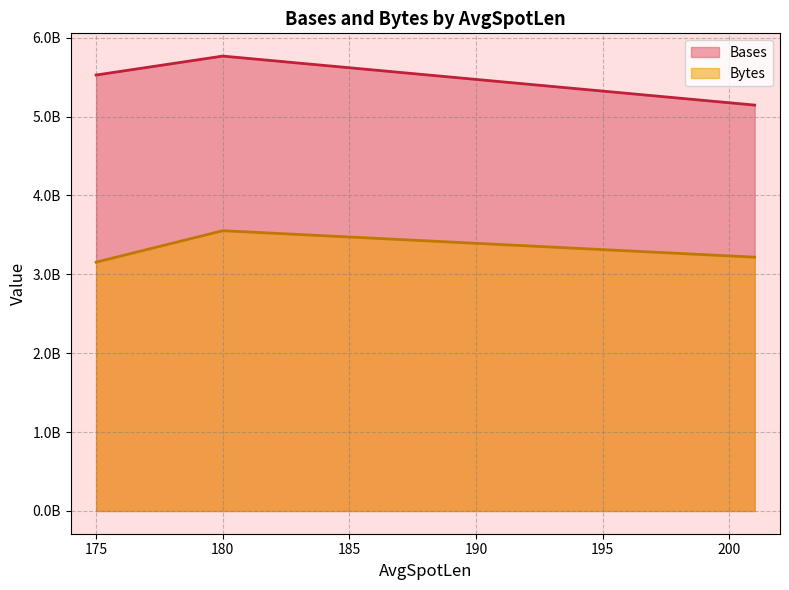

Does the chart have visible grid lines?

Yes